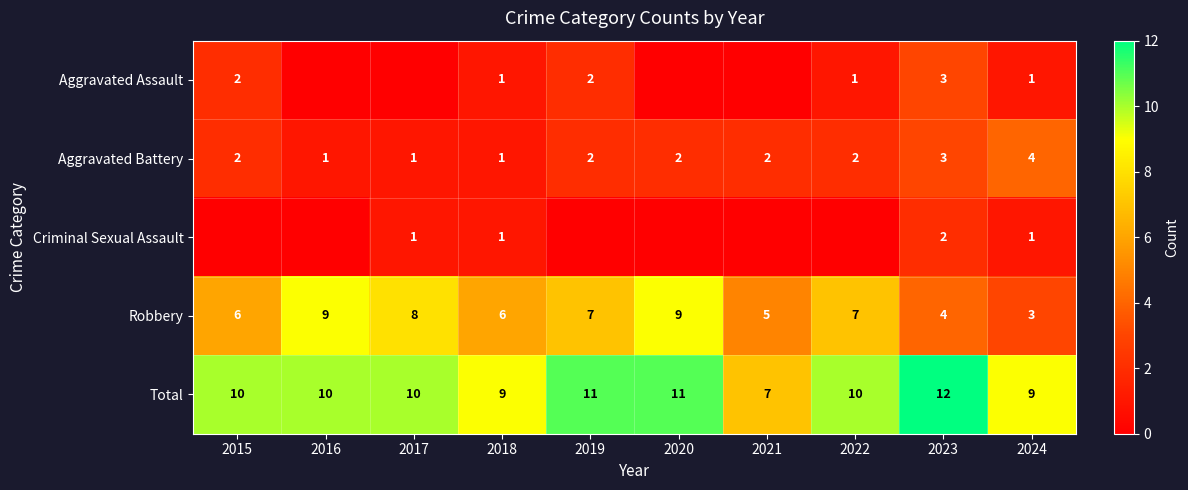

What is the average value of the Total series?

10